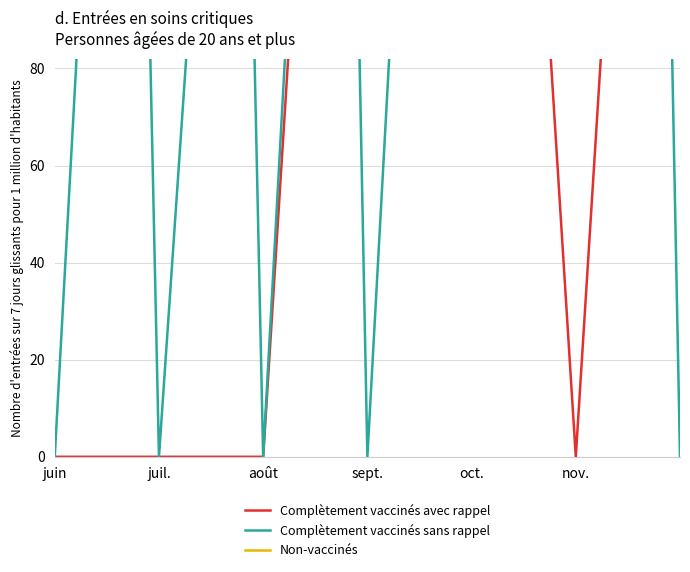

At which label does Non-vaccinés first exceed 539?

juin